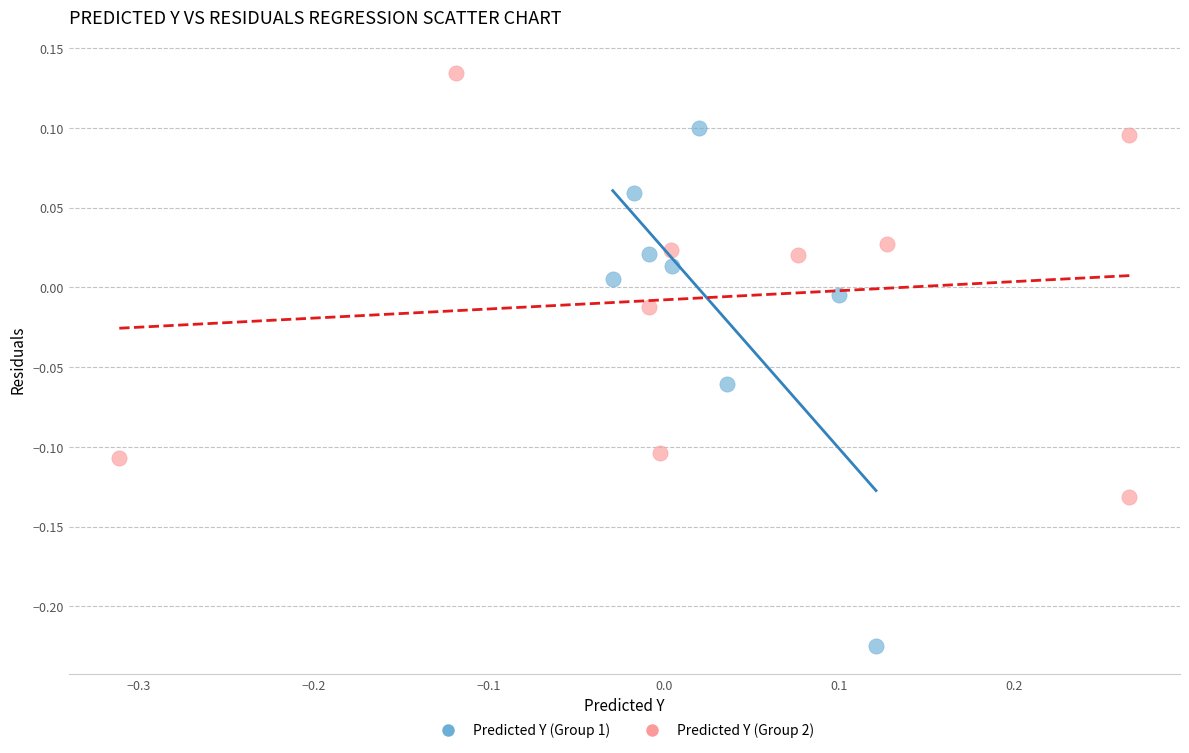

Which series has the largest Y range (max minus min)?

Predicted Y (Group 1)